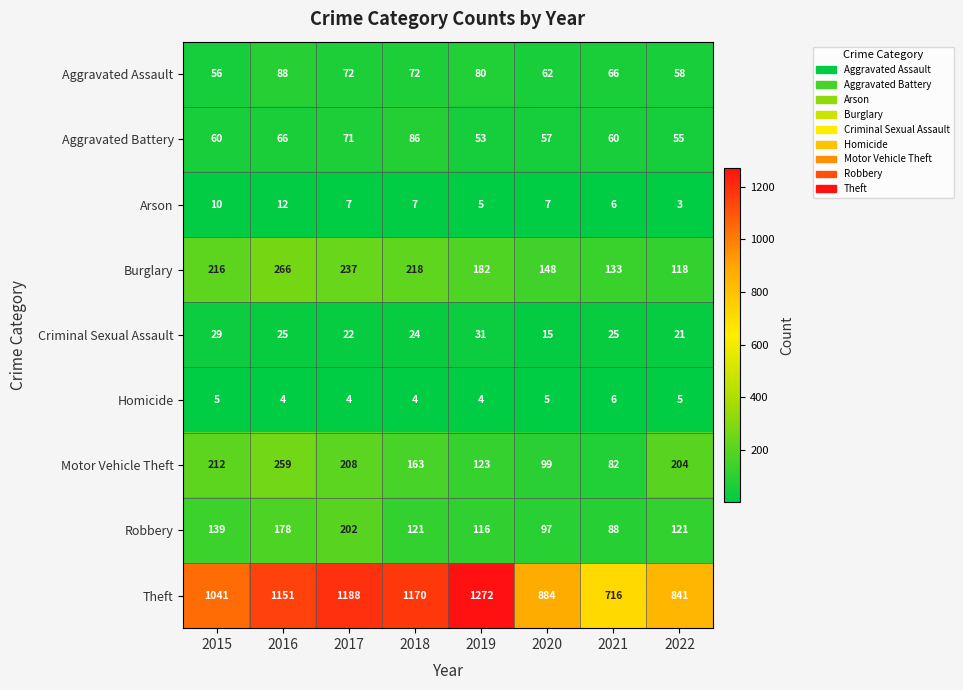

Which series changed the most between 2020 and 2022?

Motor Vehicle Theft